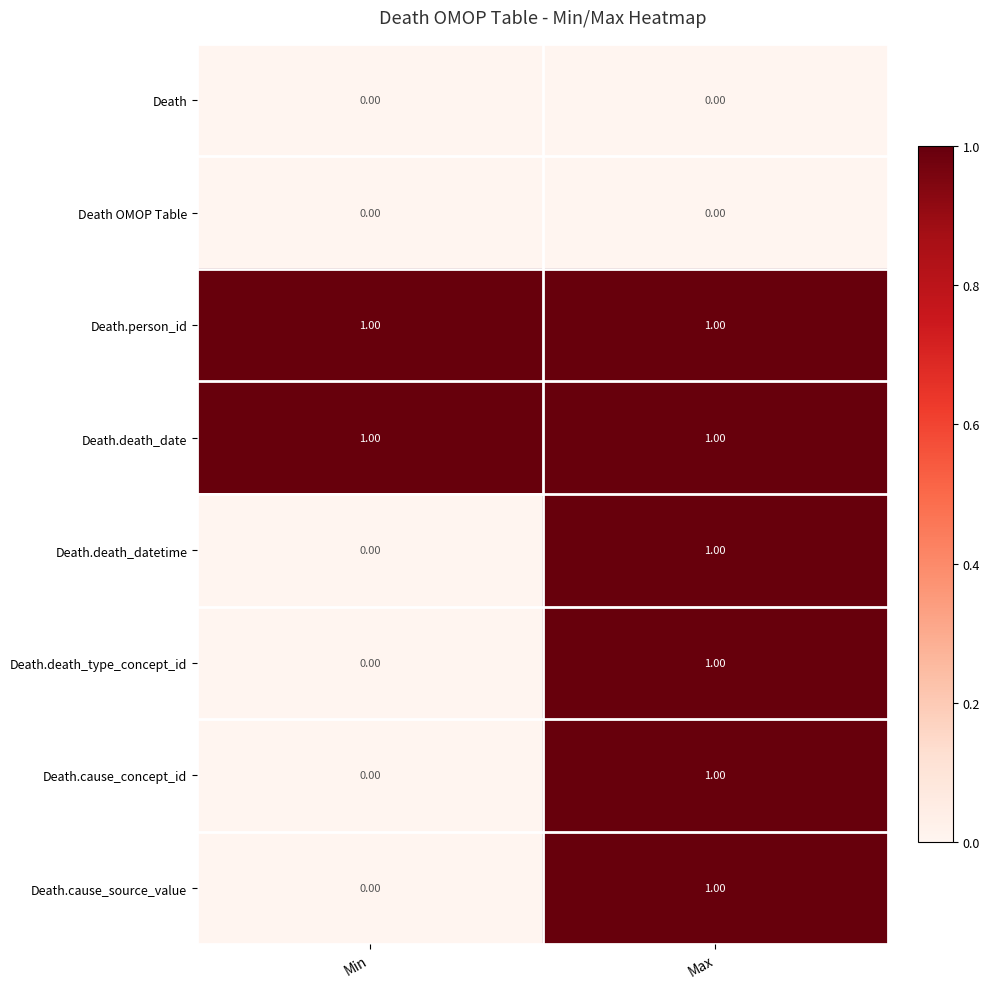

Rank the categories by Death.cause_concept_id value from lowest to highest.

Min, Max